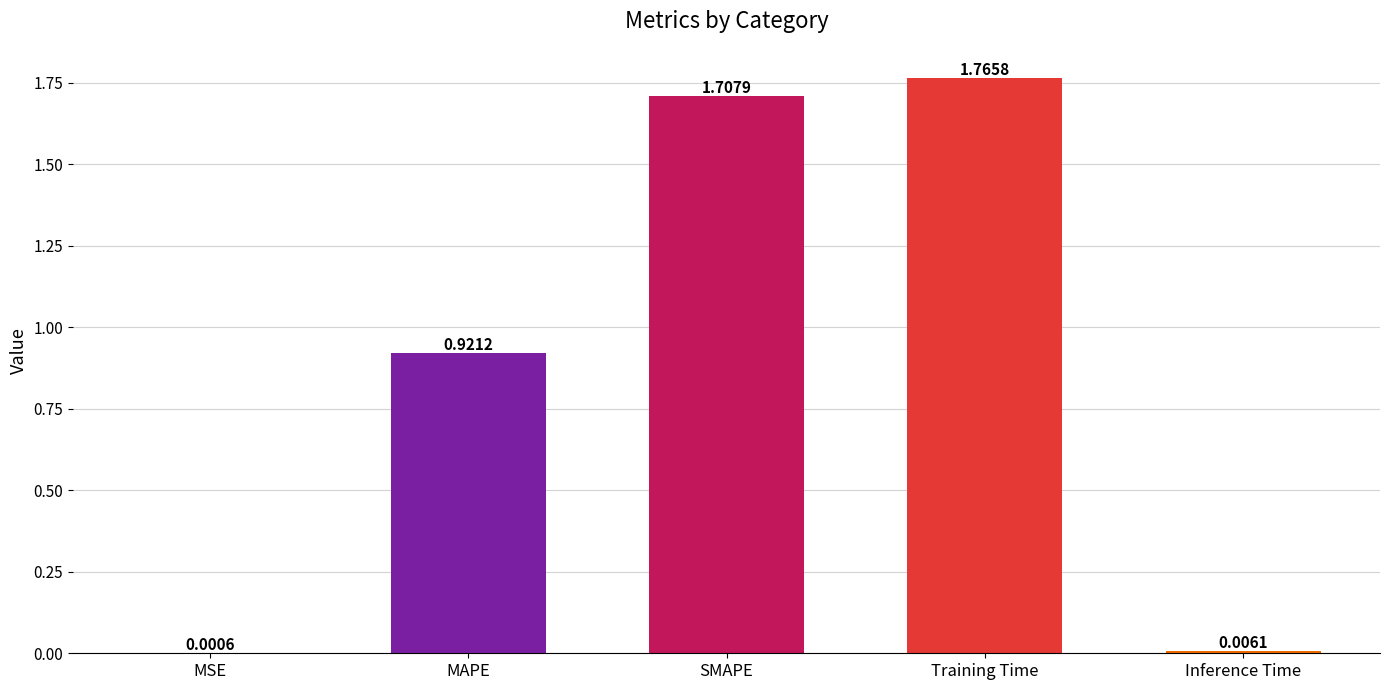

Is it true that the value at MAPE is 0.5?

False